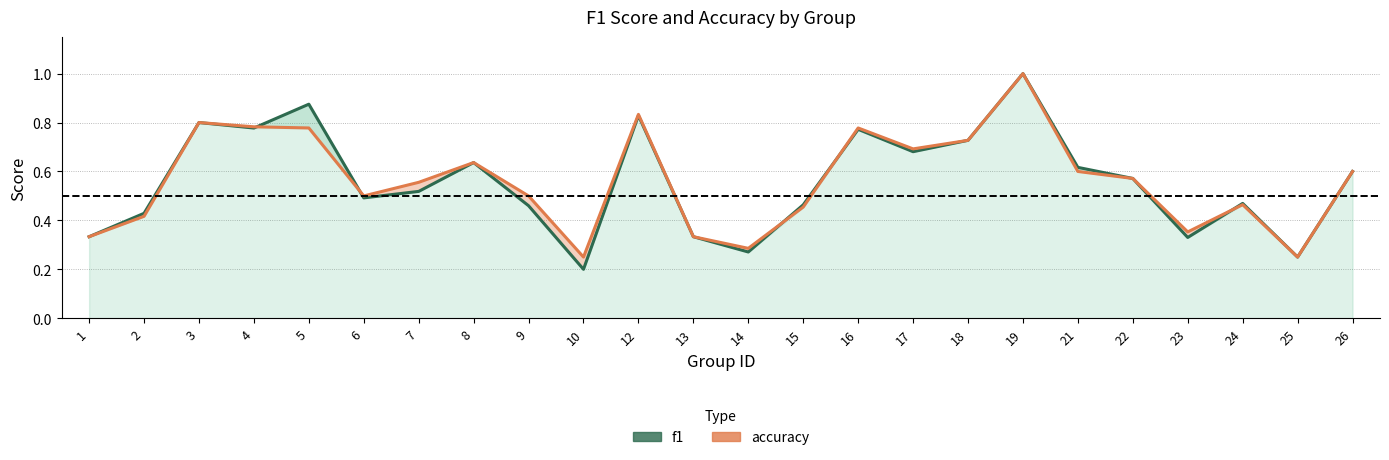

The value of f1 at 6 is 0.2. True or false?

False